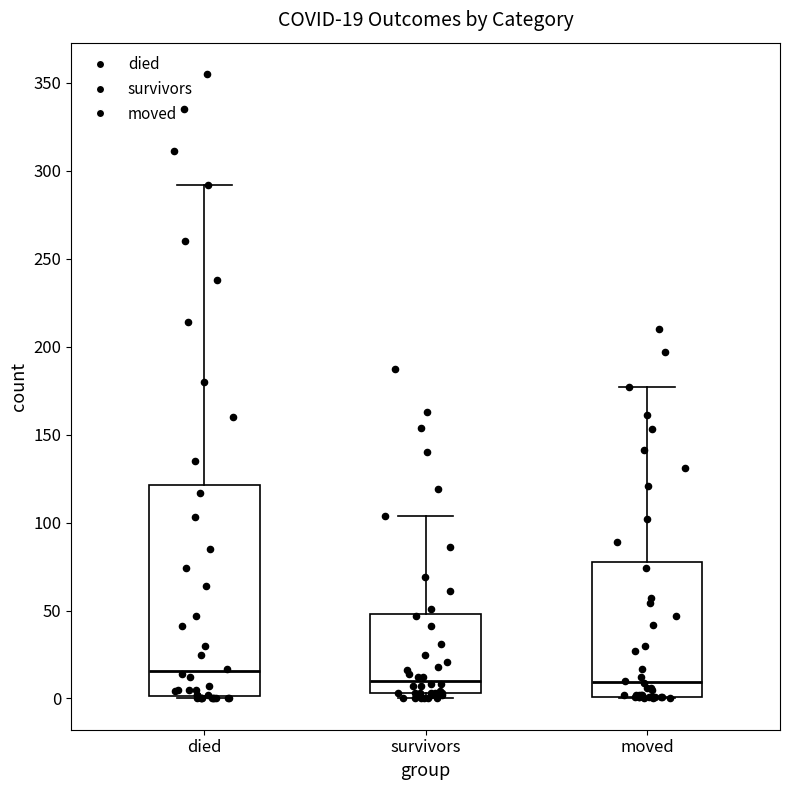

Which box has the highest median line?

died